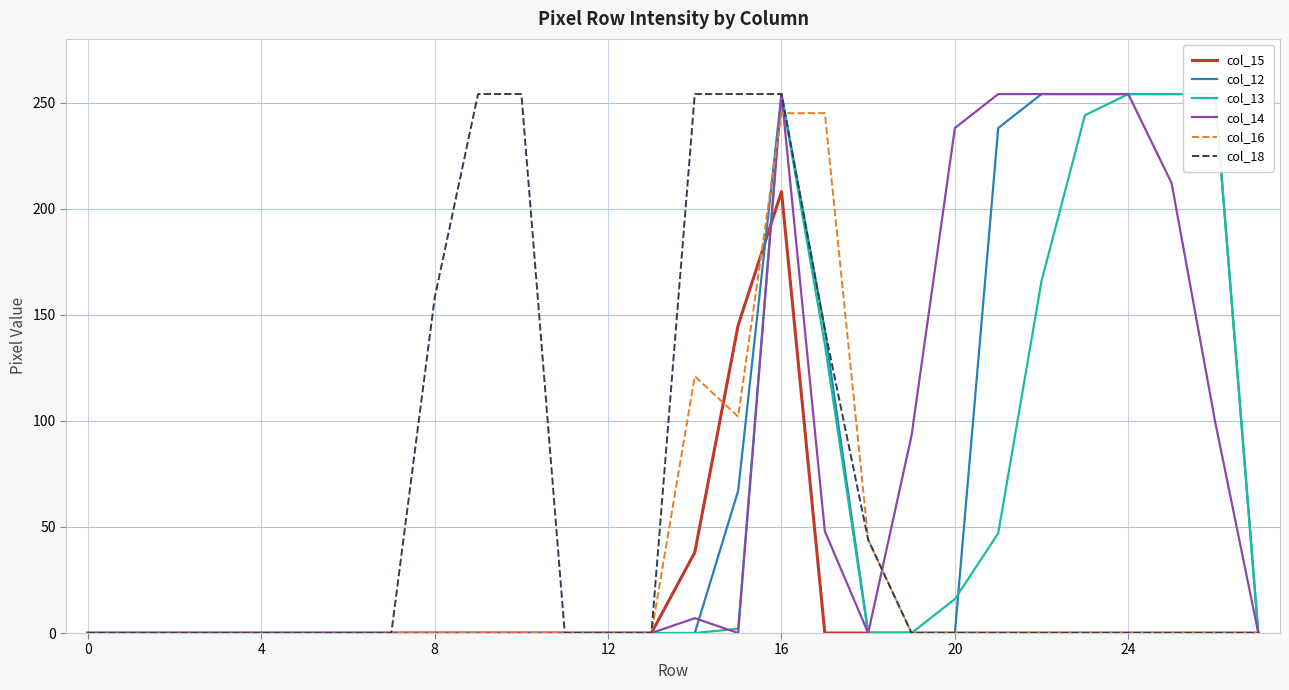

What is the difference between the second highest and second lowest values in the col_12 series?

254